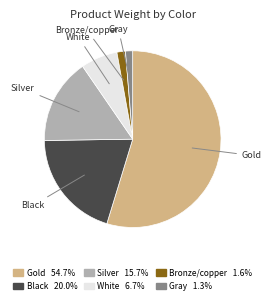

Does Gold represent more than half of the total?

Yes